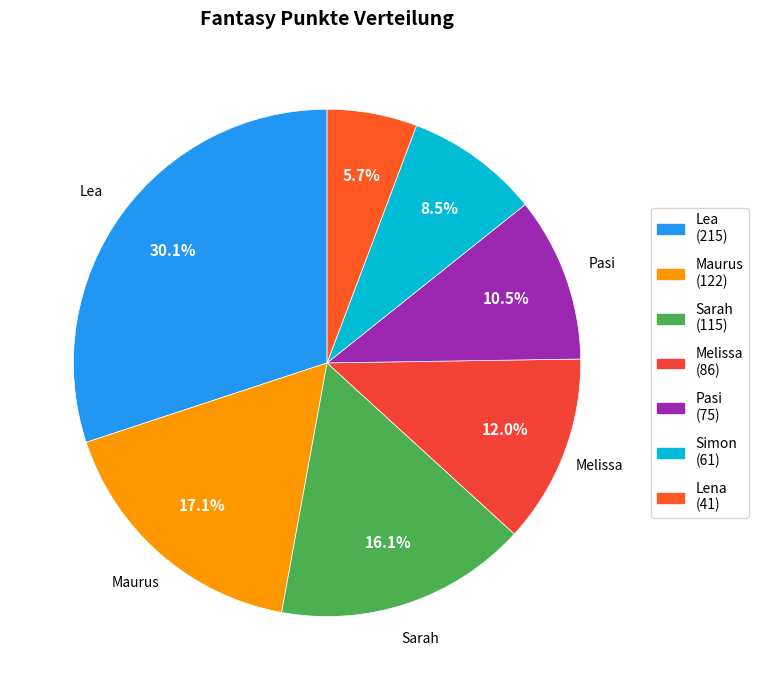

Rank the categories by value from highest to lowest.

Lea, Maurus, Sarah, Melissa, Pasi, Simon, Lena